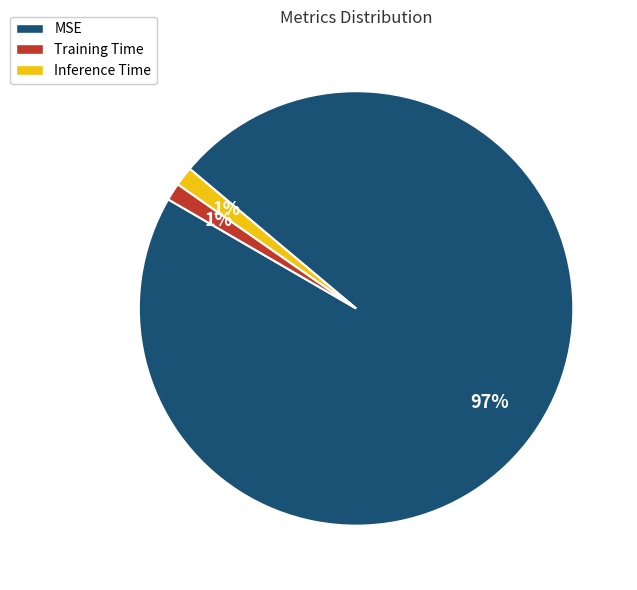

How many slices are in this pie chart?

3